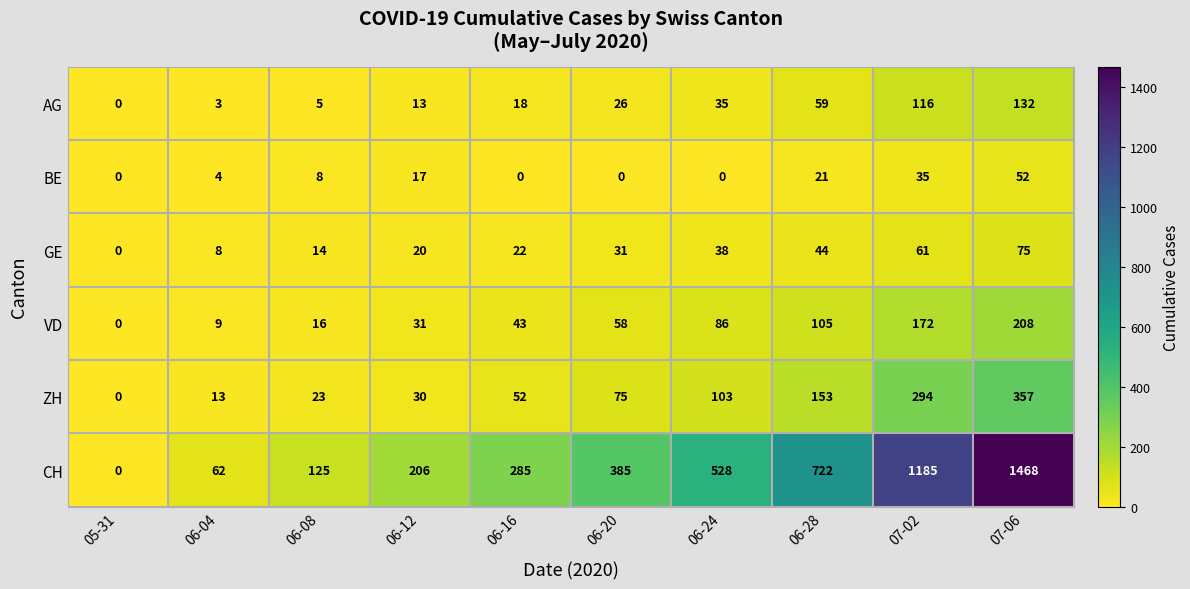

What is the sum of all VD values?

728